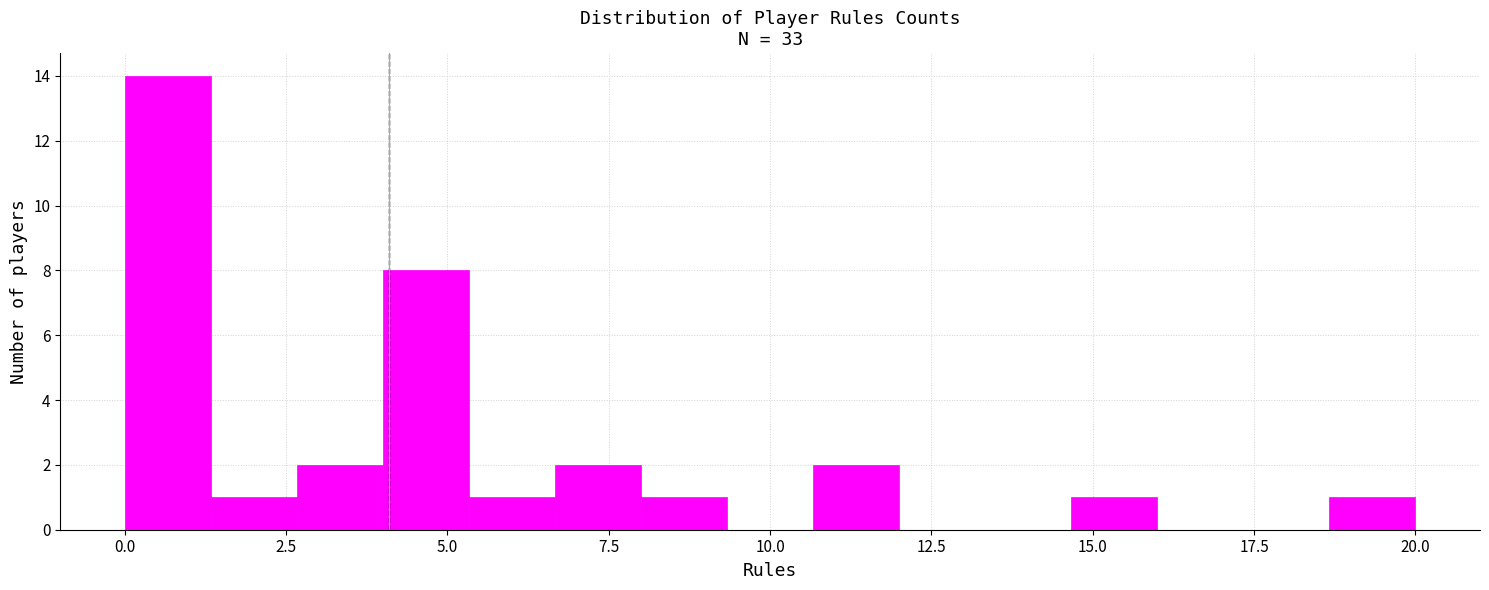

Around what value on the x-axis is the tallest bar? Give the approximate position of its centre, as read against the axis.

0.5